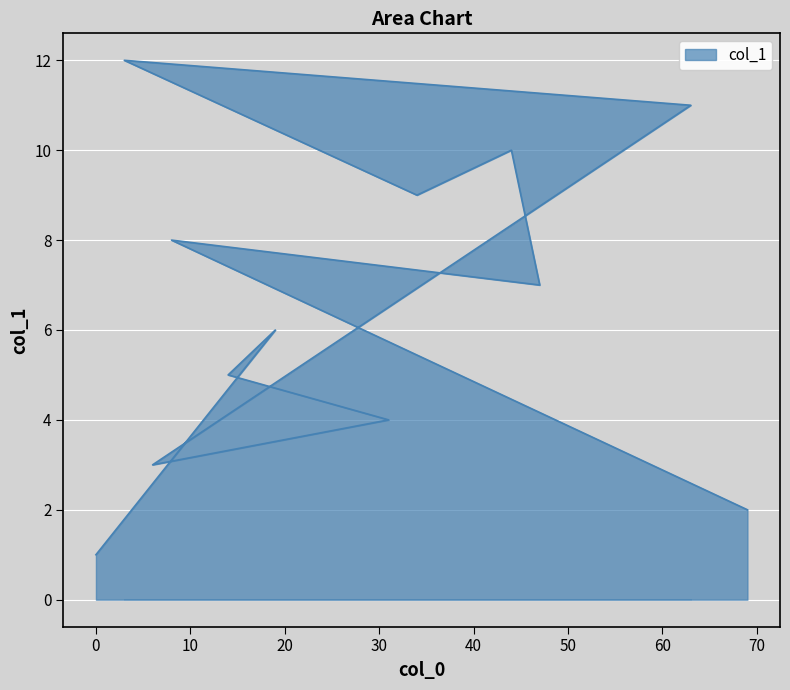

The chart shows a value of 12 at 3. True or false?

True